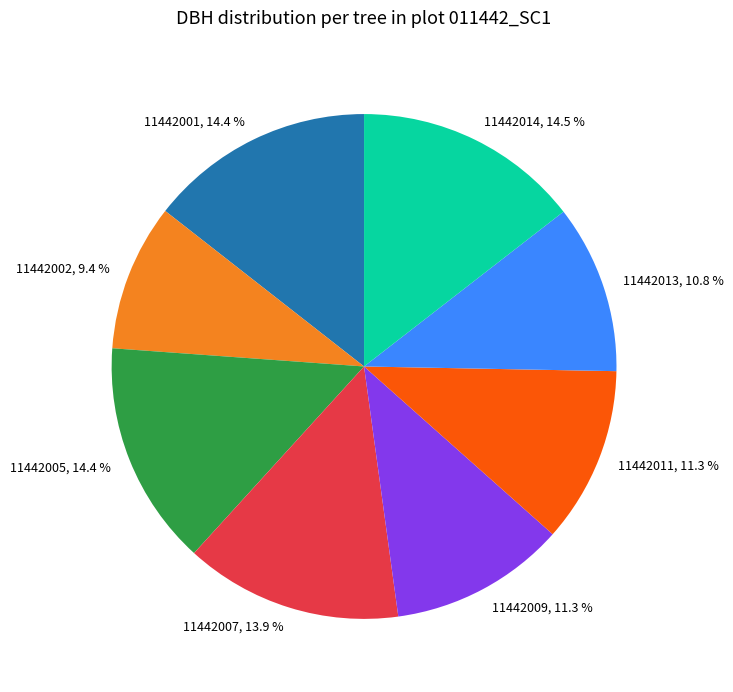

How much of the chart is everything except 11442009, 11.3 %?

88.7%